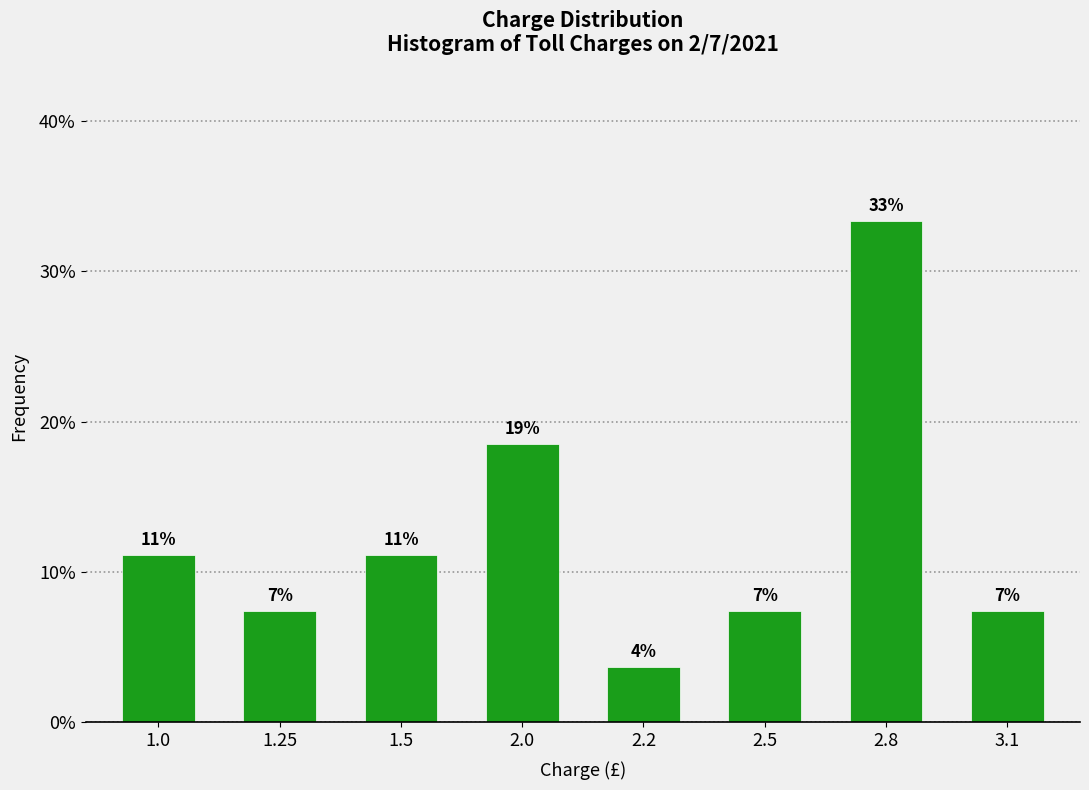

How many bars are there in total?

8